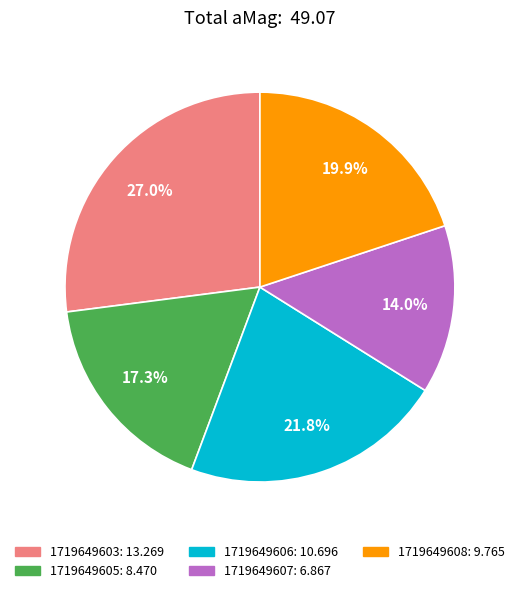

Is 1719649603 the majority of the pie?

No